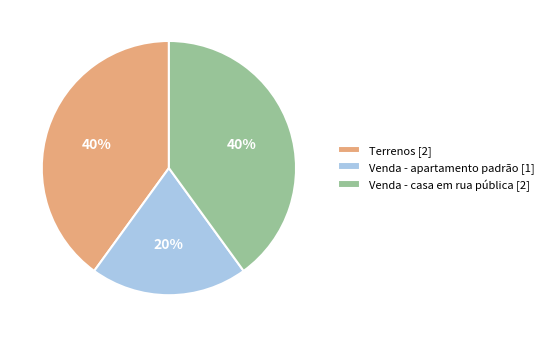

Is it true that Venda - apartamento padrão [1] is 28% of the pie?

False